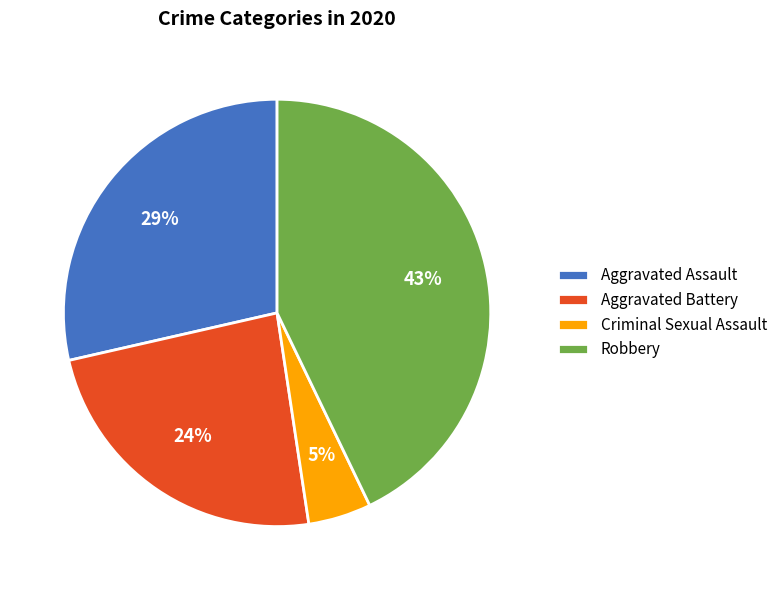

Rank the categories by value from highest to lowest.

Robbery, Aggravated Assault, Aggravated Battery, Criminal Sexual Assault